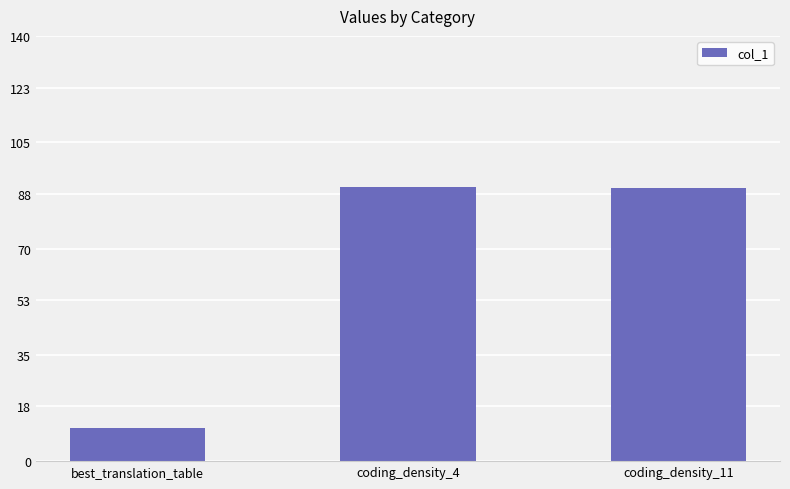

The chart shows a value of 158.9 at coding_density_4. True or false?

False